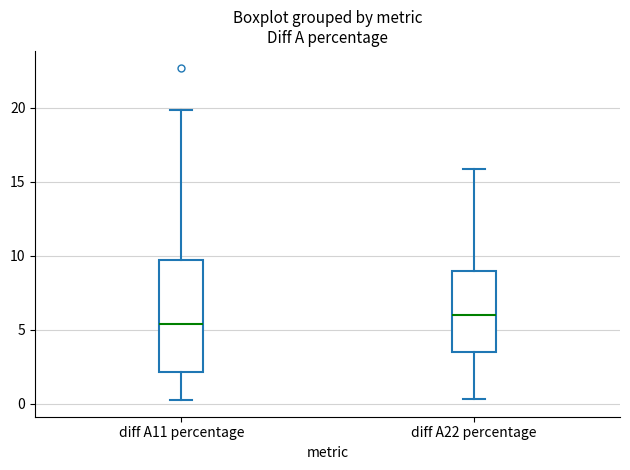

Which box's median line is the highest?

diff A22 percentage